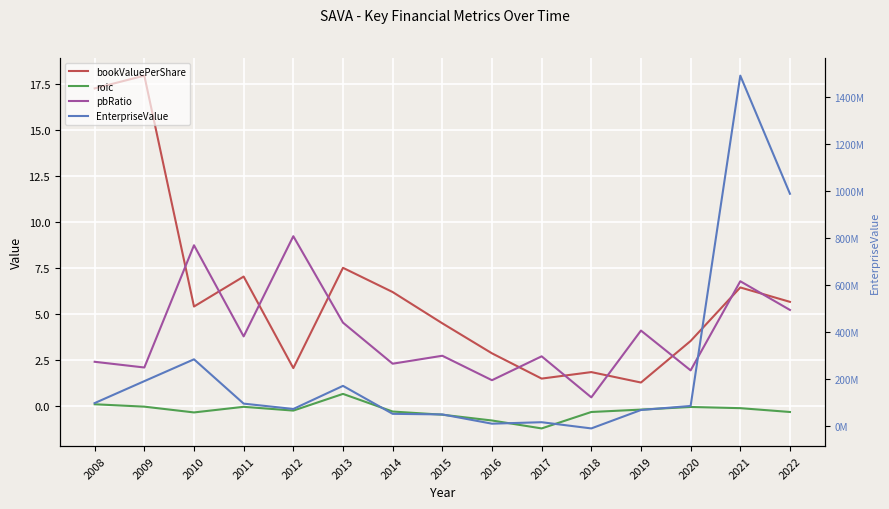

Which label corresponds to the largest value in the chart?

2021